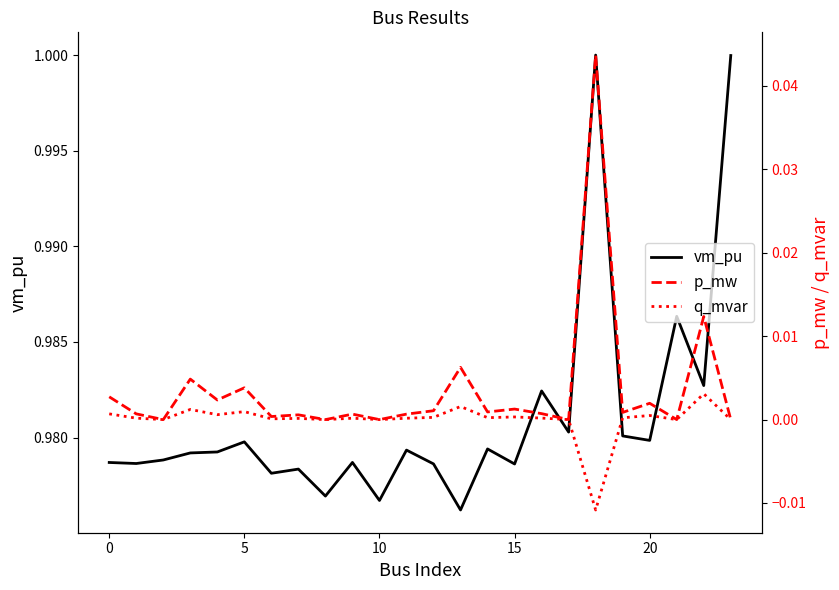

Does the chart display data point markers on the line(s)?

No